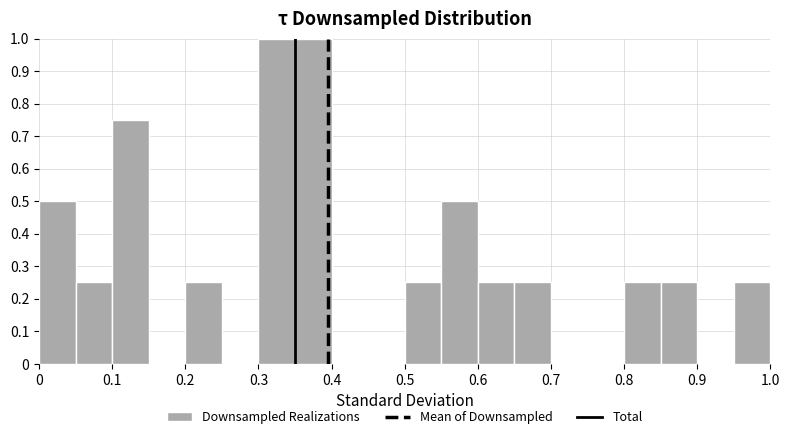

Reading left to right, transcribe this chart: for each bar, give the range it covers on the x-axis and its height. The values are not printed on the chart, so give them approximately, as read against the axis.

0.00 to 0.05: 0.50
0.05 to 0.10: 0.25
0.10 to 0.15: 0.75
0.15 to 0.20: 0
0.20 to 0.25: 0.25
0.25 to 0.30: 0
0.30 to 0.35: 1.00
0.35 to 0.40: 1.00
0.40 to 0.45: 0
0.45 to 0.50: 0
0.50 to 0.55: 0.25
0.55 to 0.60: 0.50
0.60 to 0.65: 0.25
0.65 to 0.70: 0.25
0.70 to 0.75: 0
0.75 to 0.80: 0
0.80 to 0.85: 0.25
0.85 to 0.90: 0.25
0.90 to 0.95: 0
0.95 to 1.00: 0.25